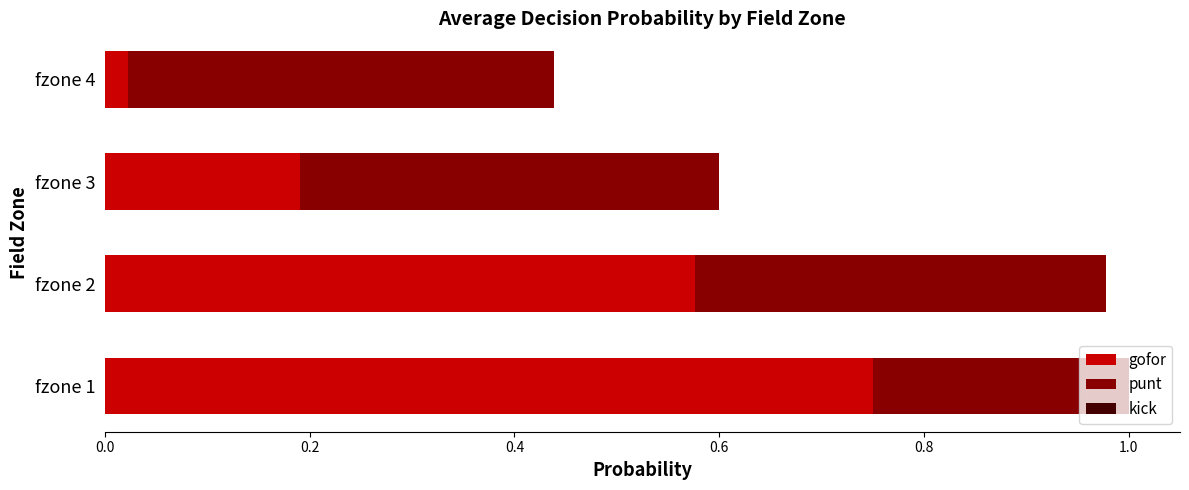

Rank the categories by gofor value from highest to lowest.

fzone 1, fzone 2, fzone 3, fzone 4